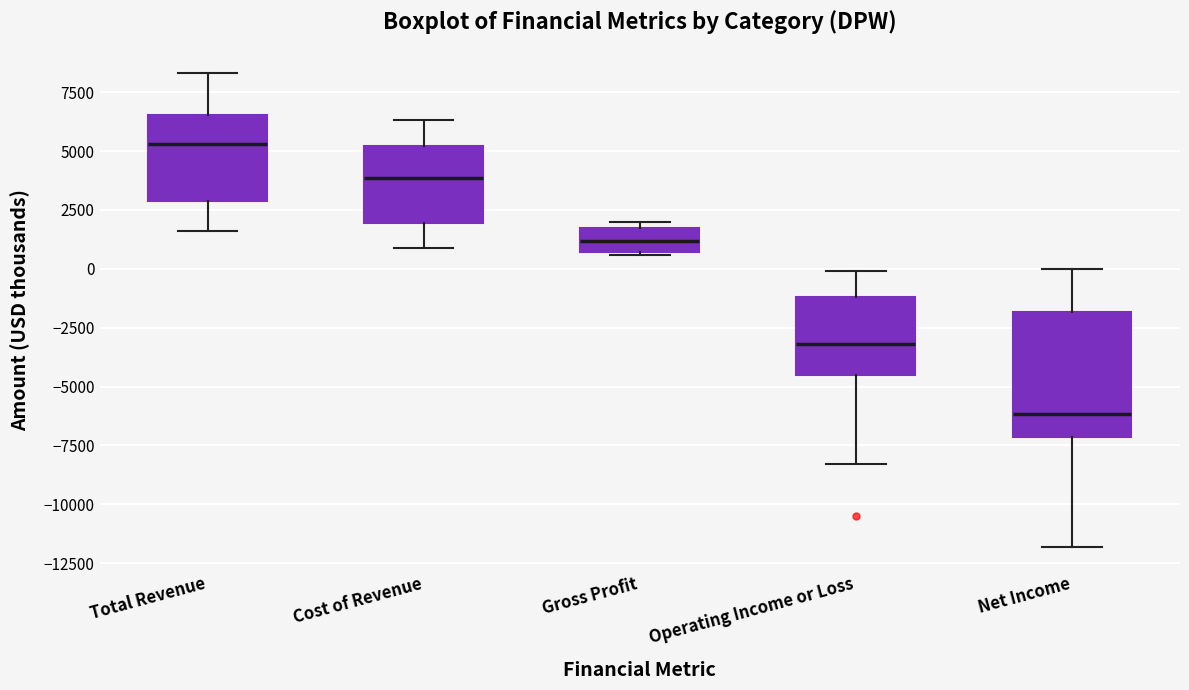

Reading left to right, read every box against the y-axis: the position of its median line, the range the box covers, and the ends of its whiskers. The values are not printed on the chart, so give them approximately, as read against the axis.

Total Revenue: median 5500, box 3000 to 6500, whiskers 1500 to 8500
Cost of Revenue: median 4000, box 2000 to 5000, whiskers 1000 to 6500
Gross Profit: median 1000, box 500 to 1500, whiskers 500 to 2000
Operating Income or Loss: median -3000, box -4500 to -1000, whiskers -8500 to 0
Net Income: median -6000, box -7000 to -2000, whiskers -12000 to 0